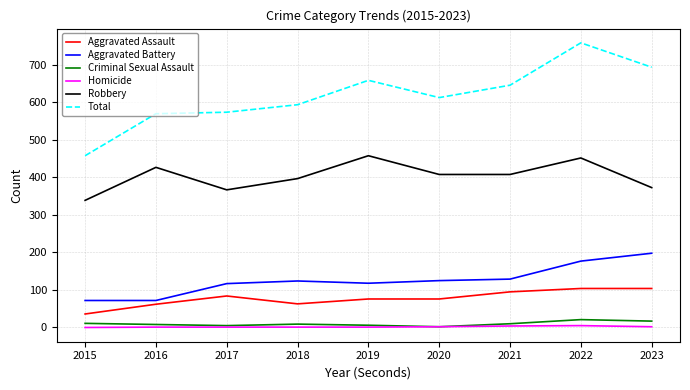

What is the difference between the Robbery values at 2019 and 2016?

31